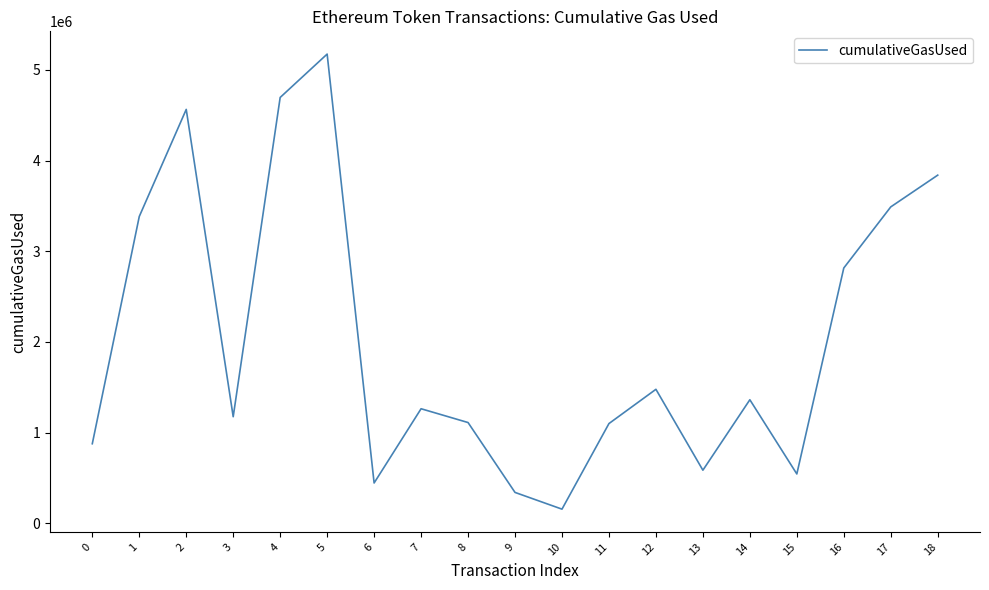

Does the chart display data point markers on the line(s)?

No